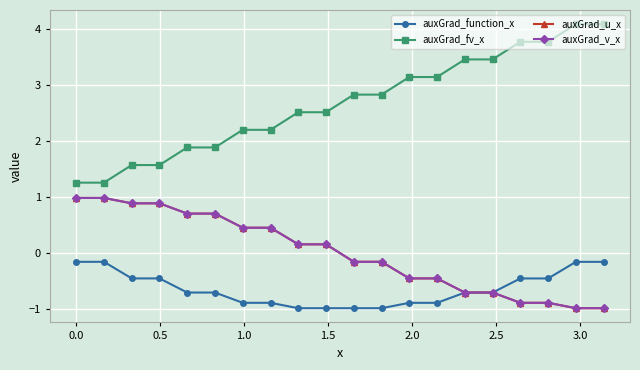

What are all the series names shown in the legend?

auxGrad_function_x, auxGrad_fv_x, auxGrad_u_x, auxGrad_v_x